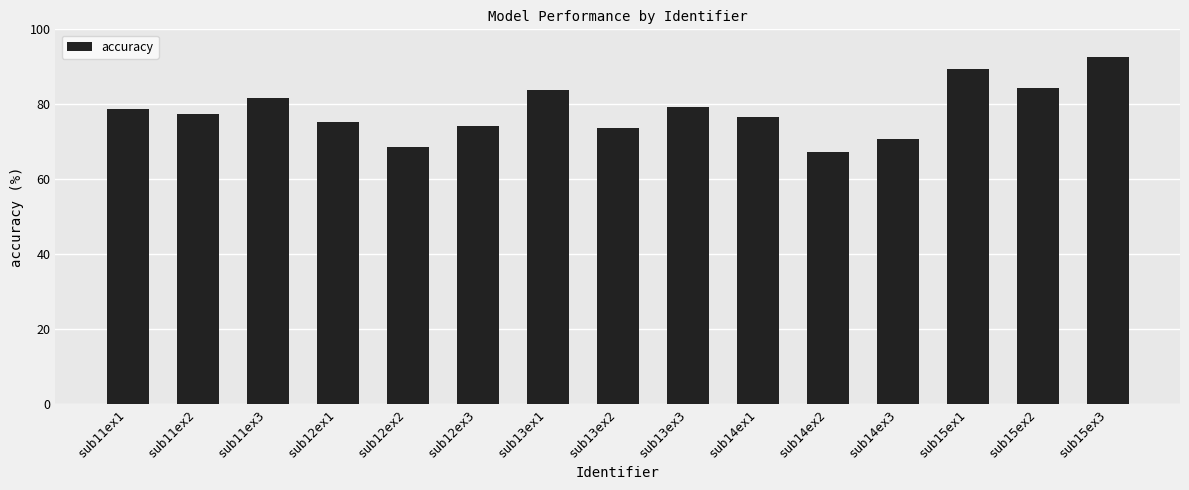

What is the value of the 15th bar from the left?

92.6